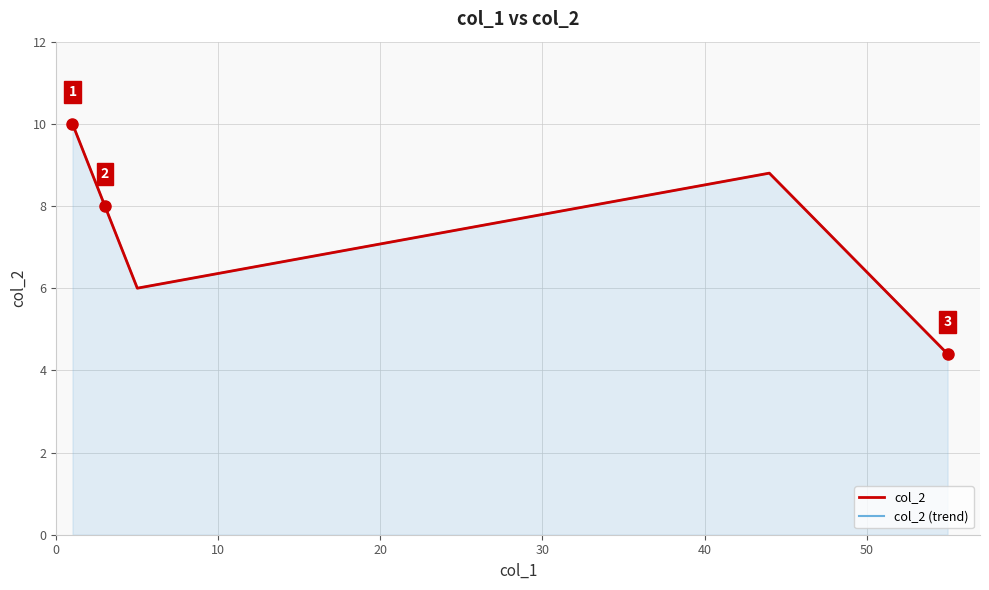

Is it true that col_2 equals 14.1 at 10?

False